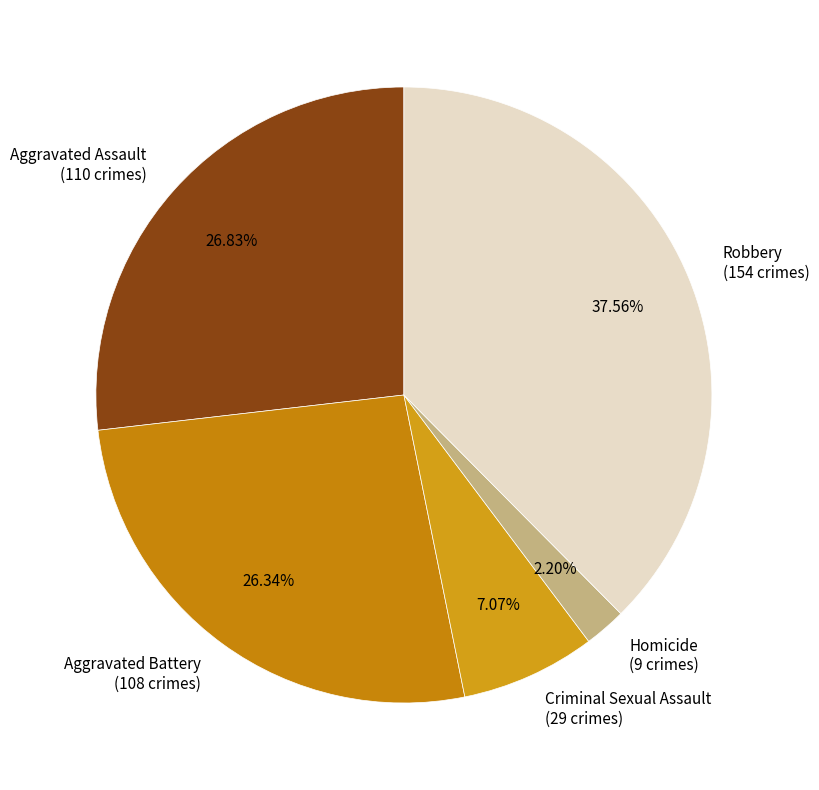

Does Homicide represent more than half of the total?

No